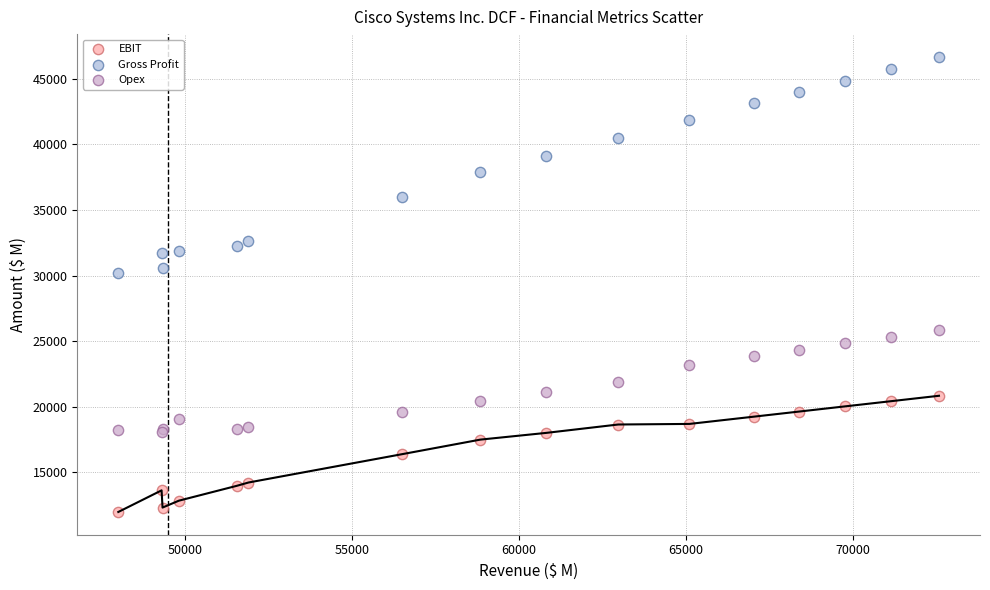

Across all series, what Y value is closest to 29323?

30224